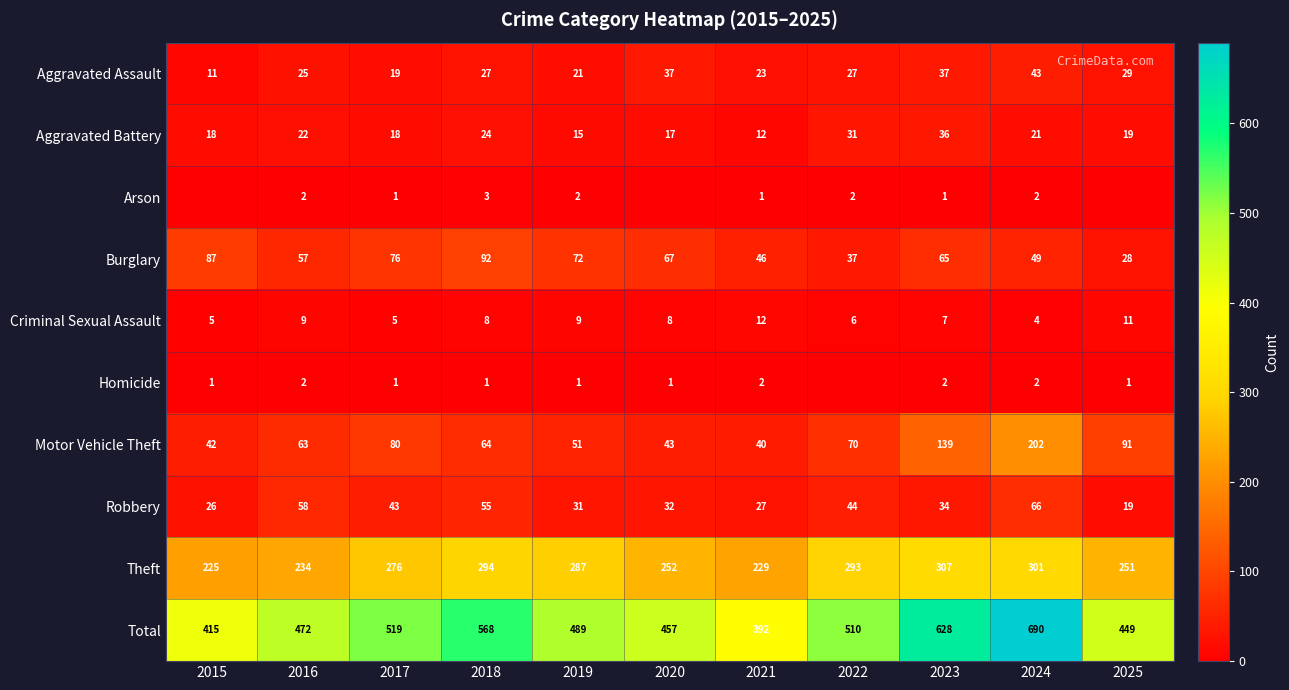

List the labels in order of Total value, smallest first.

2021, 2015, 2025, 2020, 2016, 2019, 2022, 2017, 2018, 2023, 2024